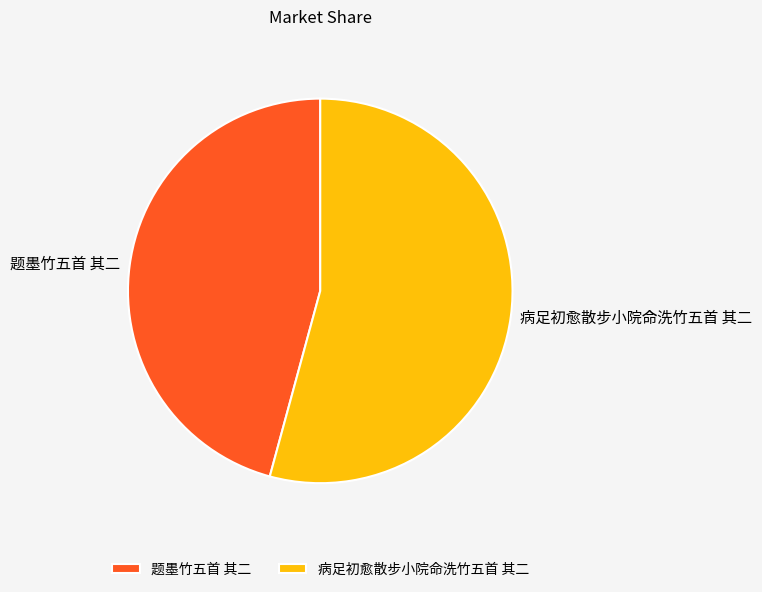

Is the sum of 病足初愈散步小院命洗竹五首 其二 and 题墨竹五首 其二 greater than half?

Yes